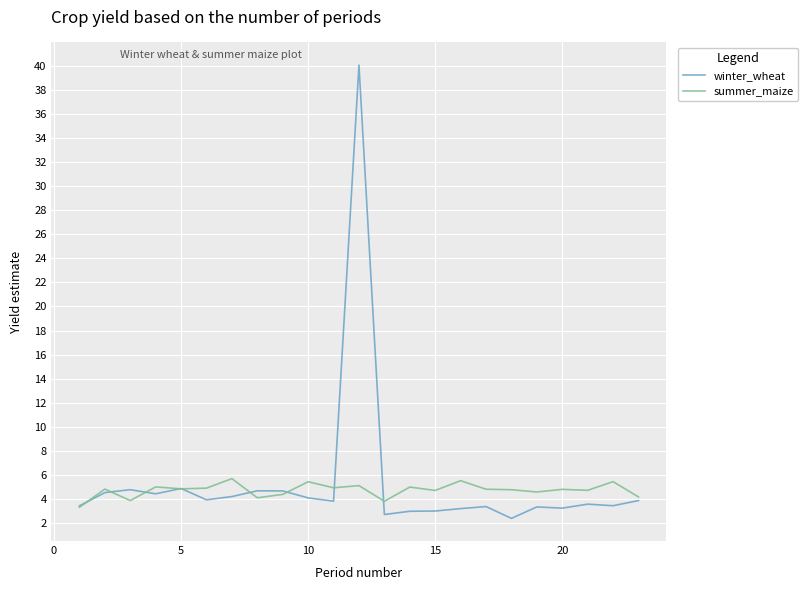

List the series in order of their peak value, lowest first.

summer_maize, winter_wheat